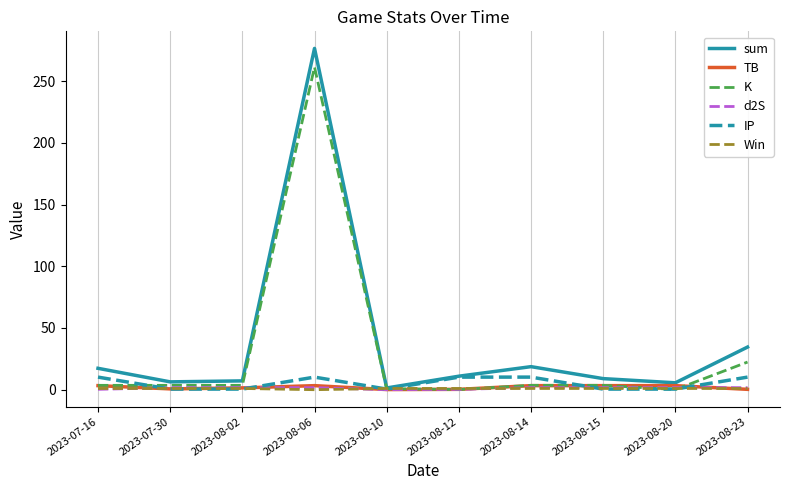

What is the maximum value shown in the chart?

276.5